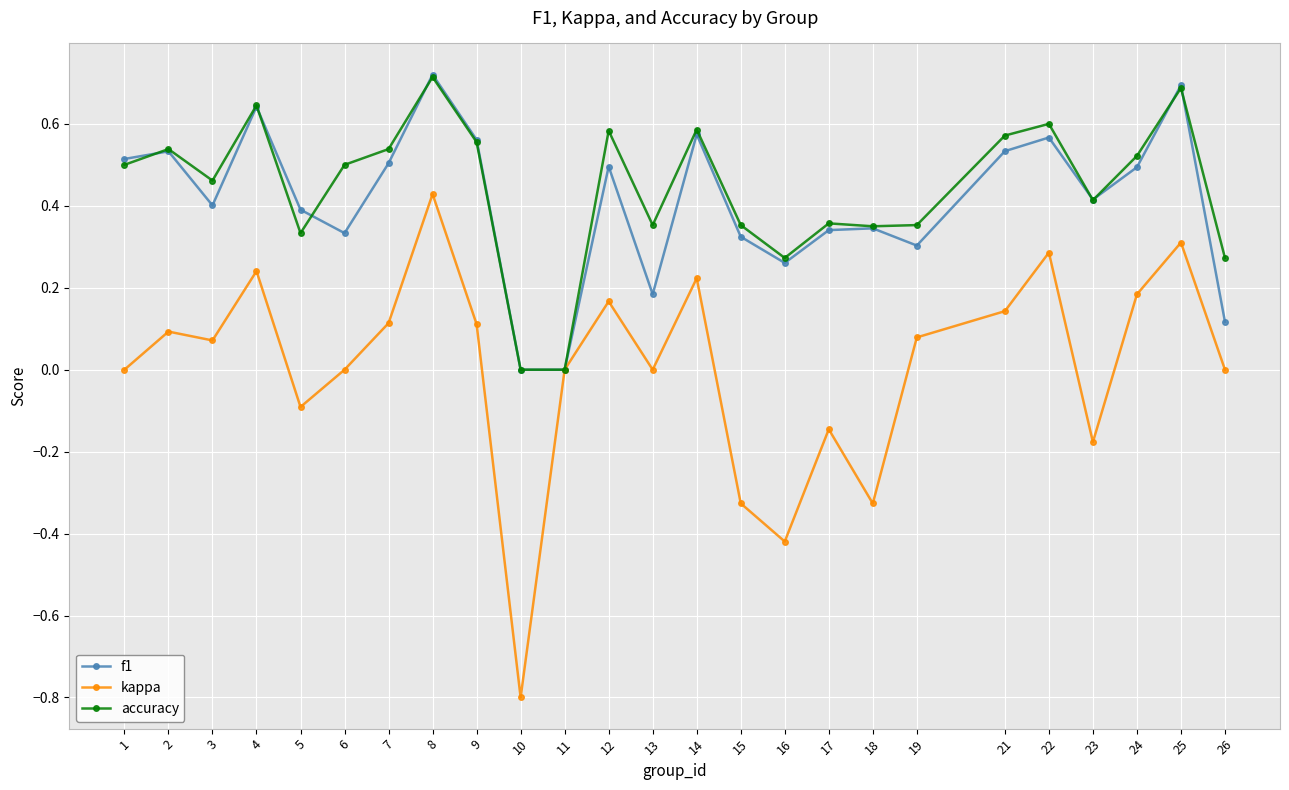

What are all the series names shown in the legend?

f1, kappa, accuracy